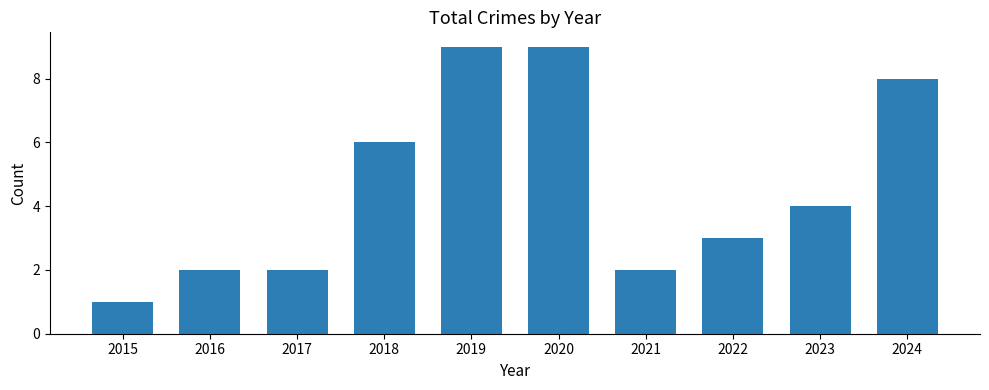

Is it true that the value at 2020 is 9?

True